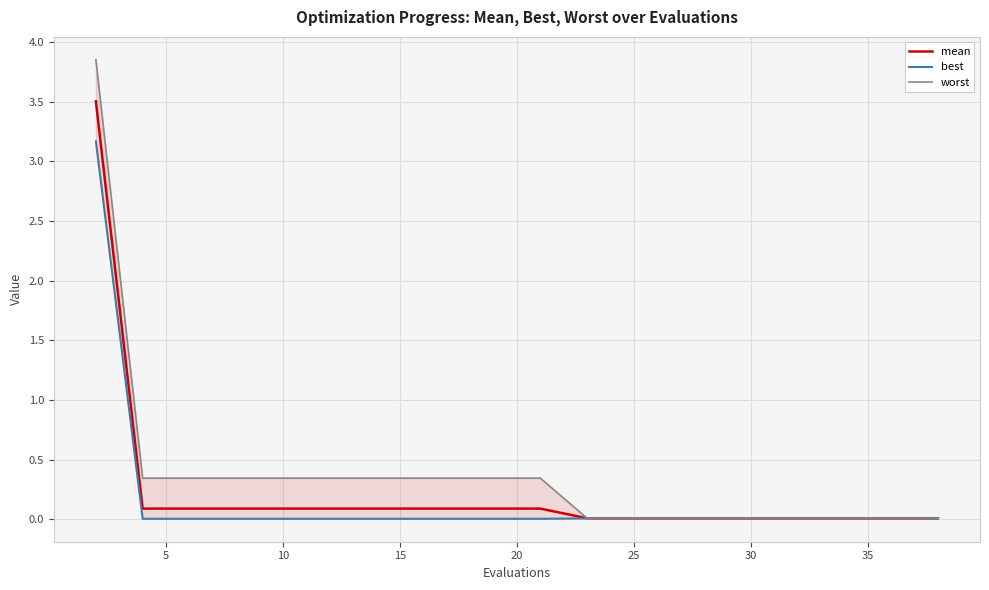

Reading left to right, extract all data points from this chart.

mean: 3.5	0.1	0.1	0.1	0.1	0.1	0.1	0.1	0.1	0.1	0.1	0.0	0.0	0.0	0.0	0.0	0.0	0.0	0.0	0.0
best: 3.2	0.0	0.0	0.0	0.0	0.0	0.0	0.0	0.0	0.0	0.0	0.0	0.0	0.0	0.0	0.0	0.0	0.0	0.0	0.0
worst: 3.8	0.3	0.3	0.3	0.3	0.3	0.3	0.3	0.3	0.3	0.3	0.0	0.0	0.0	0.0	0.0	0.0	0.0	0.0	0.0